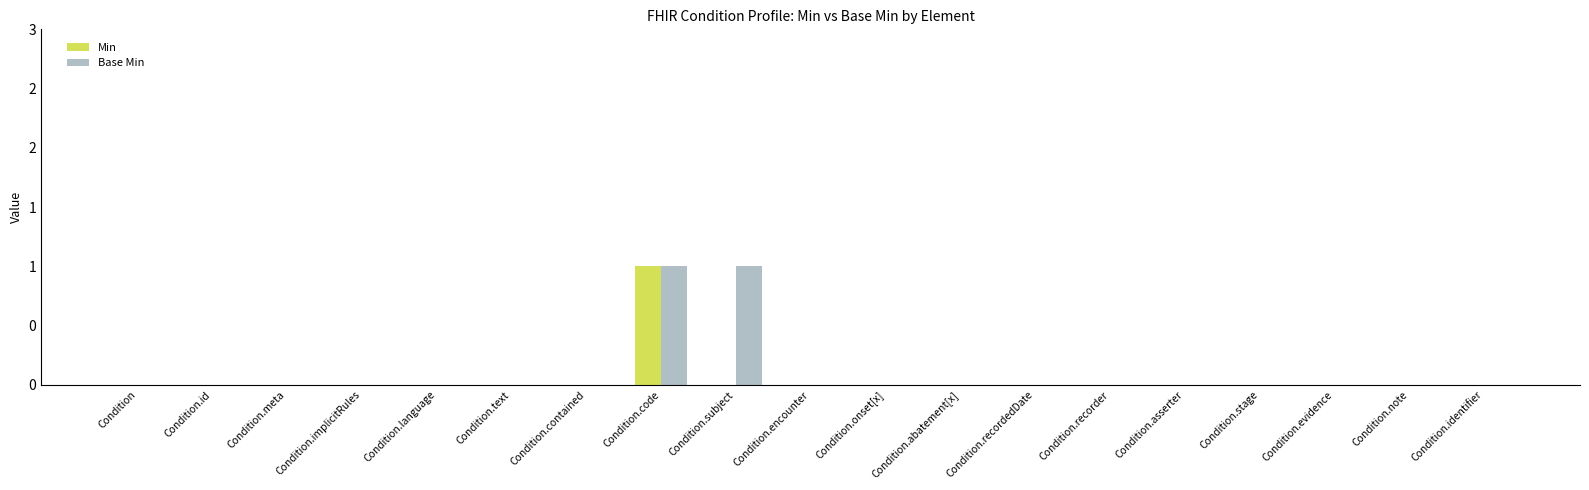

Which category has the lowest value across all series?

Condition